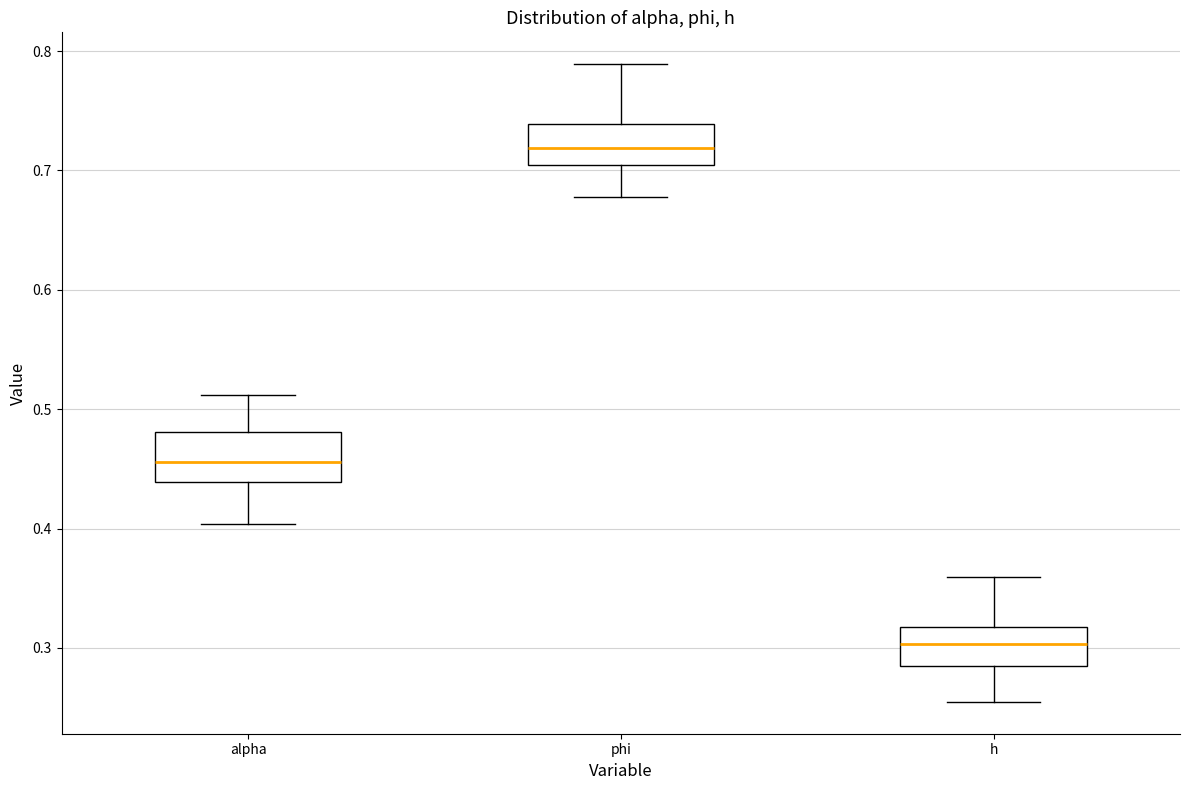

Reading left to right, read every box against the y-axis: the position of its median line, the range the box covers, and the ends of its whiskers. The values are not printed on the chart, so give them approximately, as read against the axis.

alpha: median 0.46, box 0.44 to 0.48, whiskers 0.40 to 0.51
phi: median 0.72, box 0.70 to 0.74, whiskers 0.68 to 0.79
h: median 0.30, box 0.28 to 0.32, whiskers 0.25 to 0.36